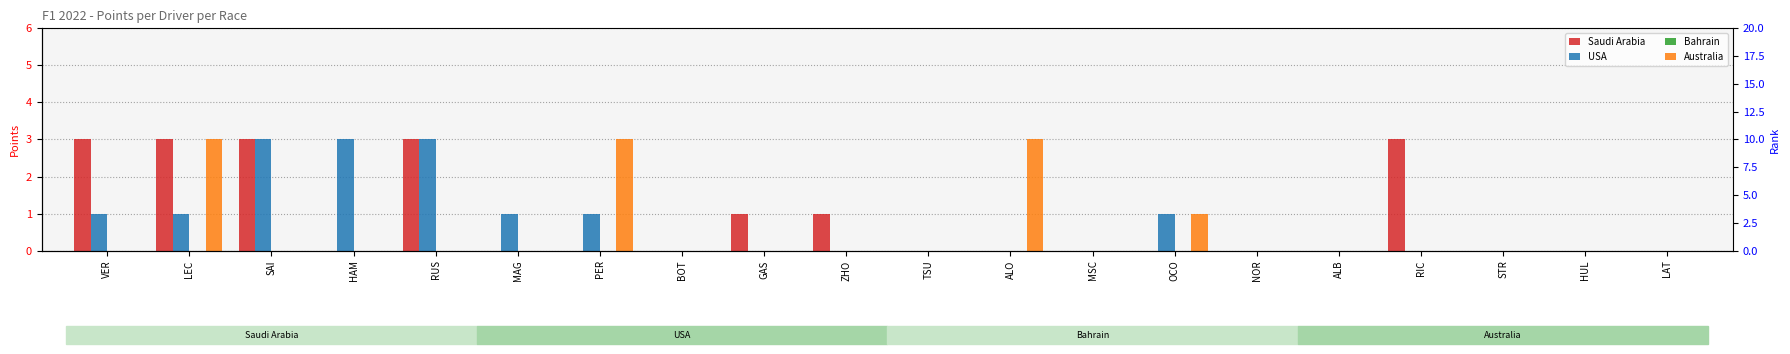

Does the chart contain any negative values?

No